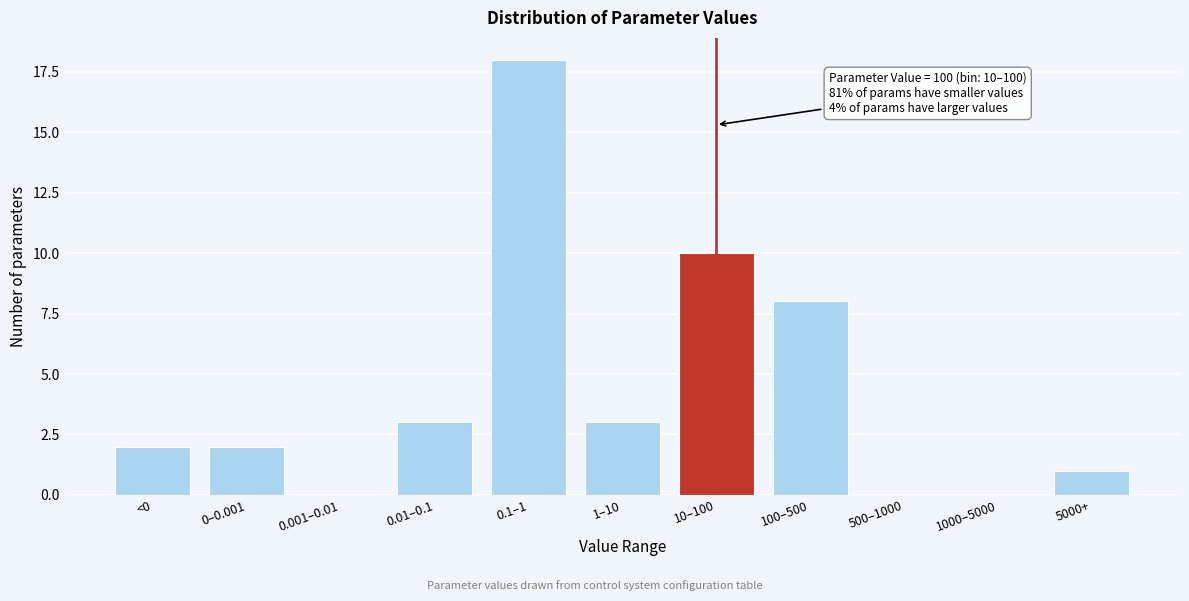

Reading left to right, transcribe all the data shown in this chart.

<0=2	0–0.001=2	0.001–0.01=0	0.01–0.1=3	0.1–1=18	1–10=3	10–100=10	100–500=8	500–1000=0	1000–5000=0	5000+=1